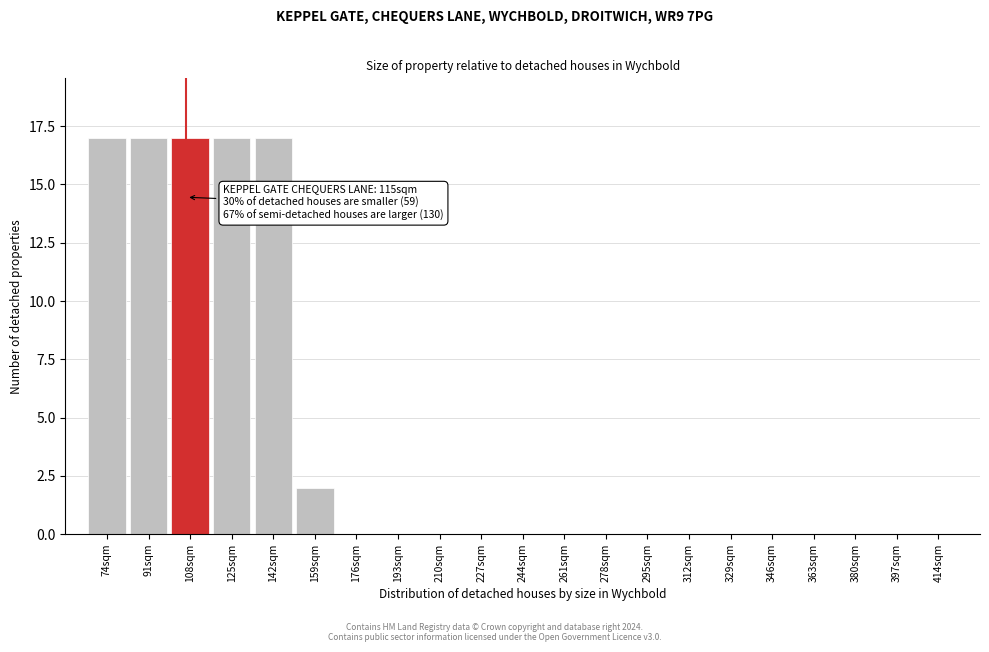

Reading left to right, list all the values displayed in this chart.

74sqm=17	91sqm=17	108sqm=17	125sqm=17	142sqm=17	159sqm=2	176sqm=0	193sqm=0	210sqm=0	227sqm=0	244sqm=0	261sqm=0	278sqm=0	295sqm=0	312sqm=0	329sqm=0	346sqm=0	363sqm=0	380sqm=0	397sqm=0	414sqm=0